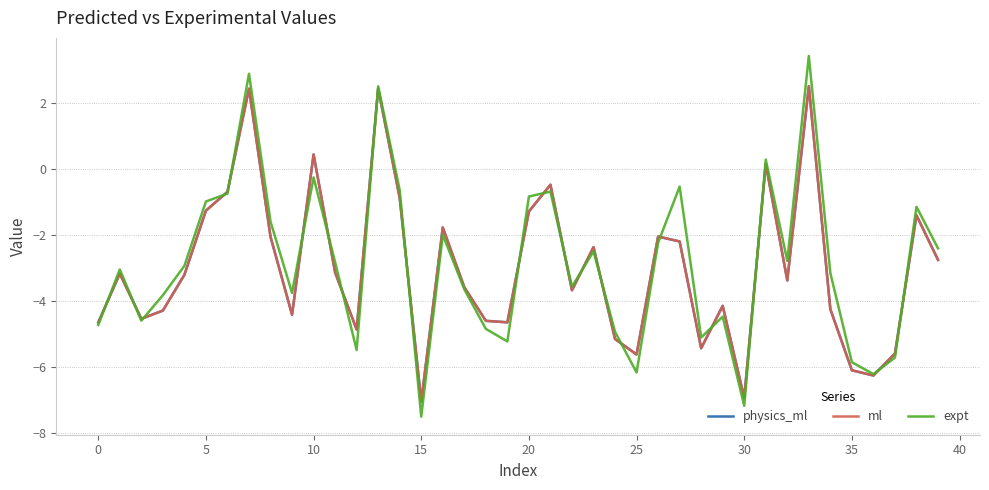

Count the number of categories in the chart.

40